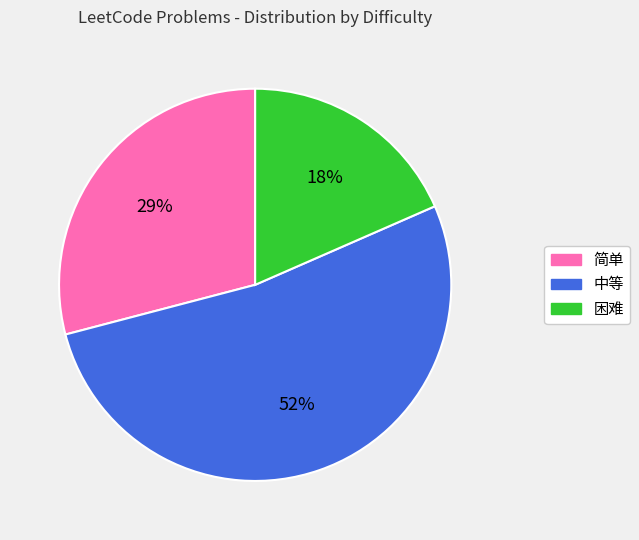

True or false: 简单 accounts for 29% of the total.

True